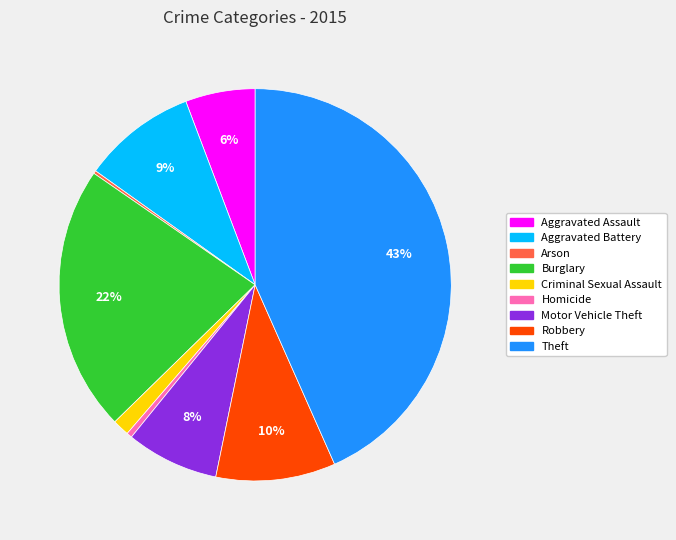

What percentage is the Burglary slice, to the nearest percent?

22%